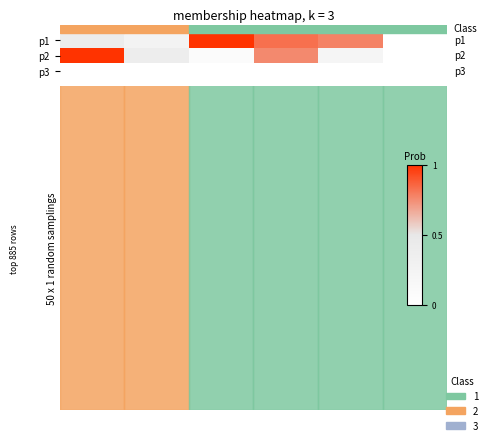

Rank the series by their average value, from highest to lowest.

p1, p2, p3